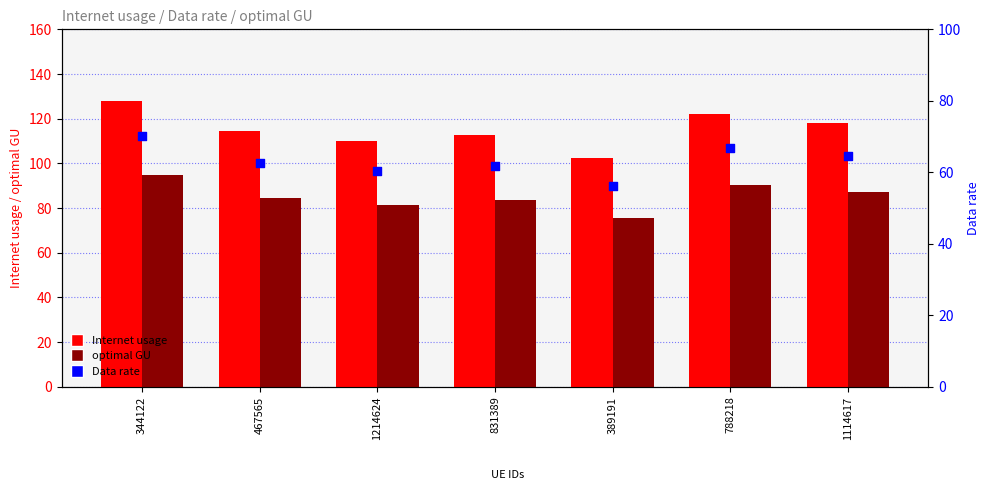

What is the total value across all series at 788218?

279.0